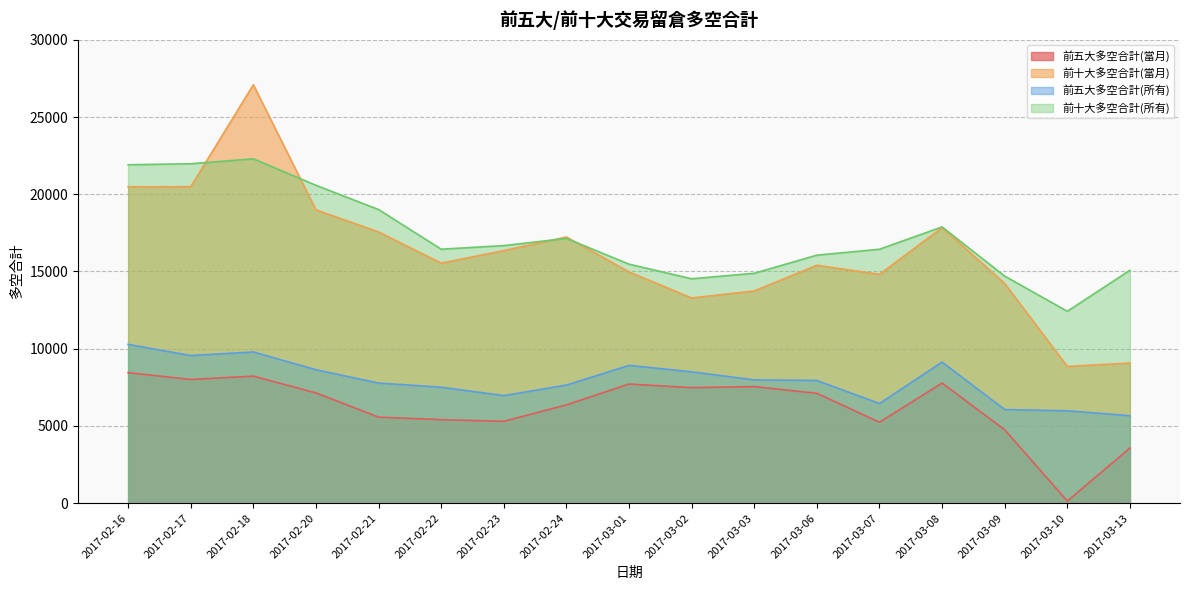

The value of 前五大多空合計(所有) at 2017-02-21 is 7775. True or false?

True